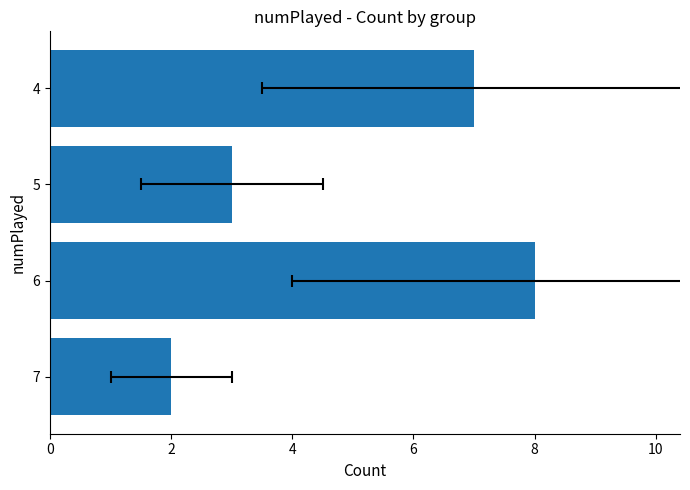

How many values are below 7?

2